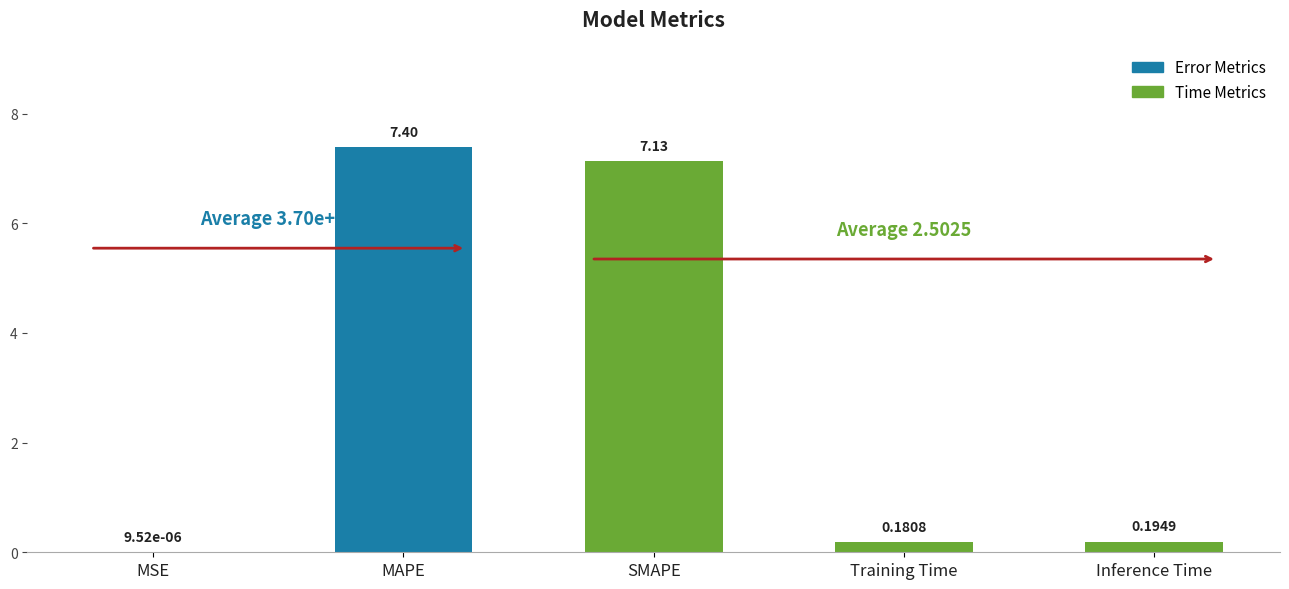

What is the difference between the values at MAPE and MSE?

7.4